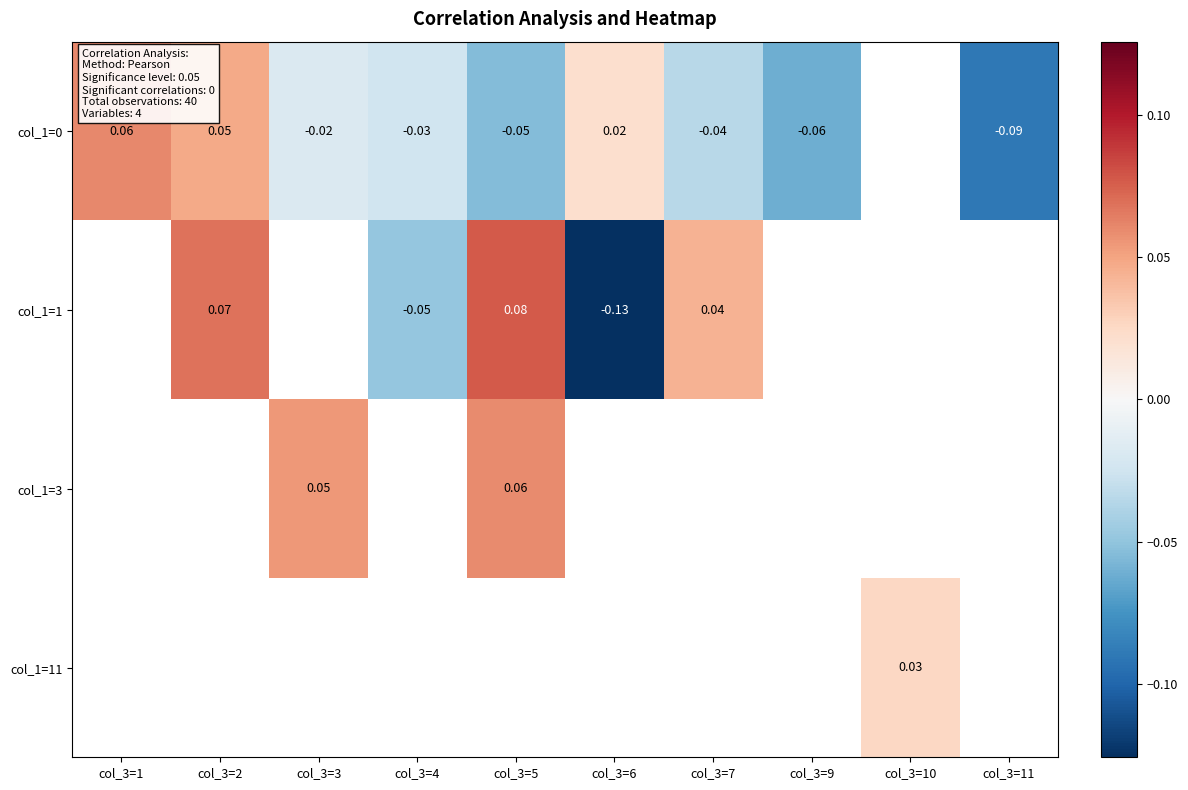

At how many categories does at least one series exceed 0?

7